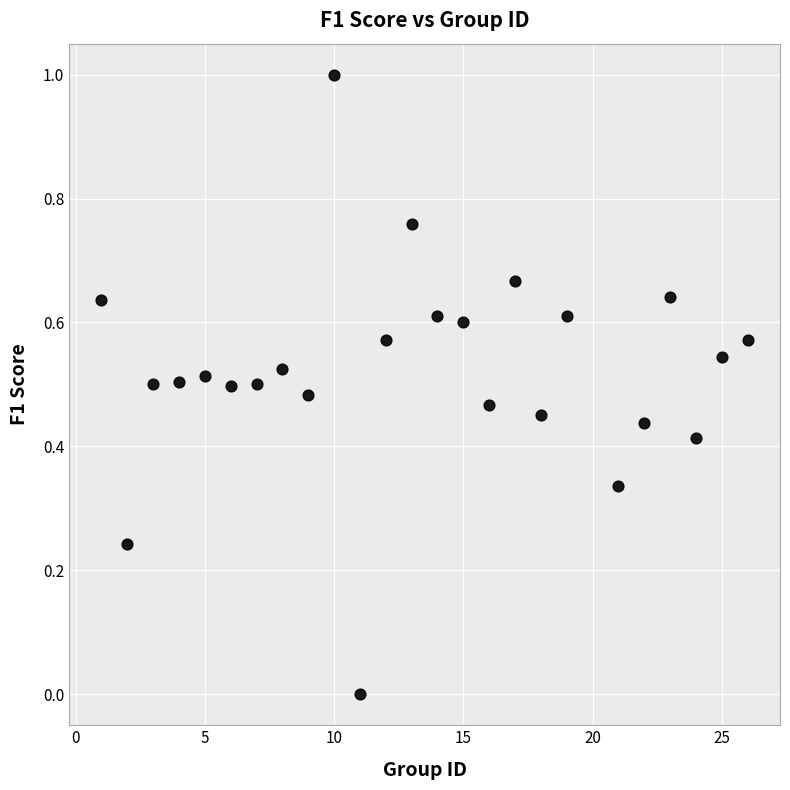

What is the range of Y values (max minus min)?

1.0